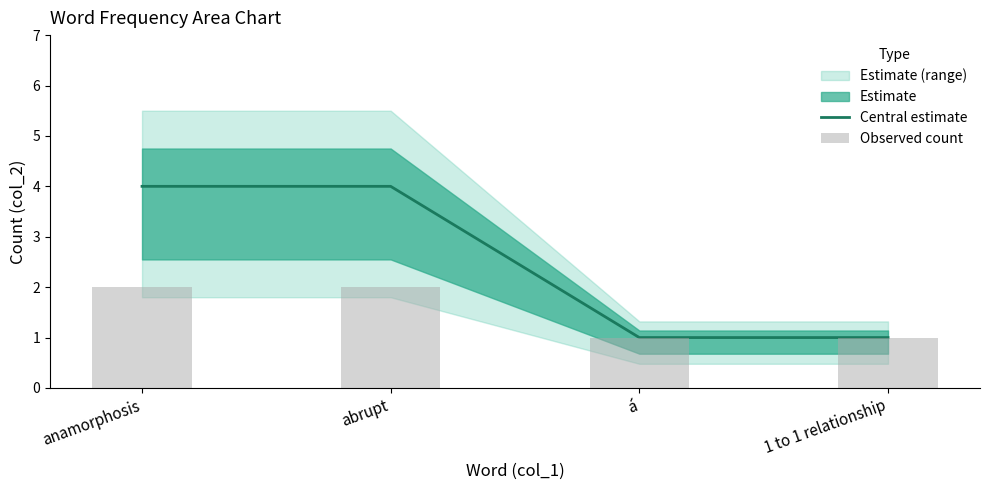

How many data points in Observed count are less than 2?

2